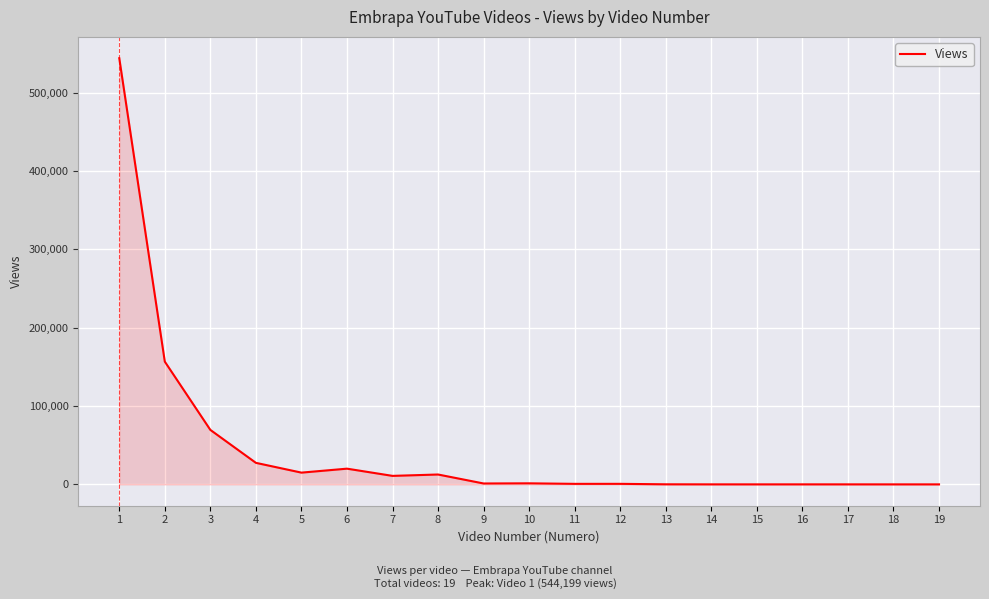

Does the chart display data point markers on the line(s)?

No